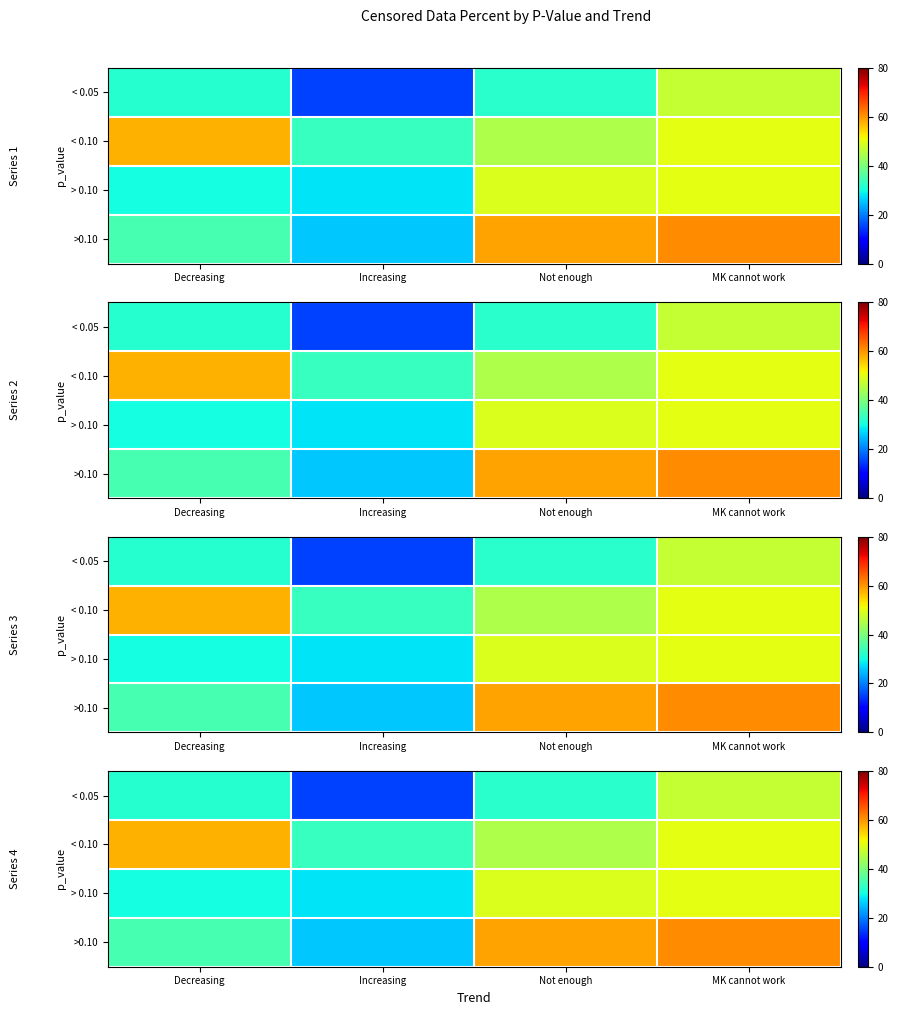

How many values in the < 0.10 series exceed 50?

2